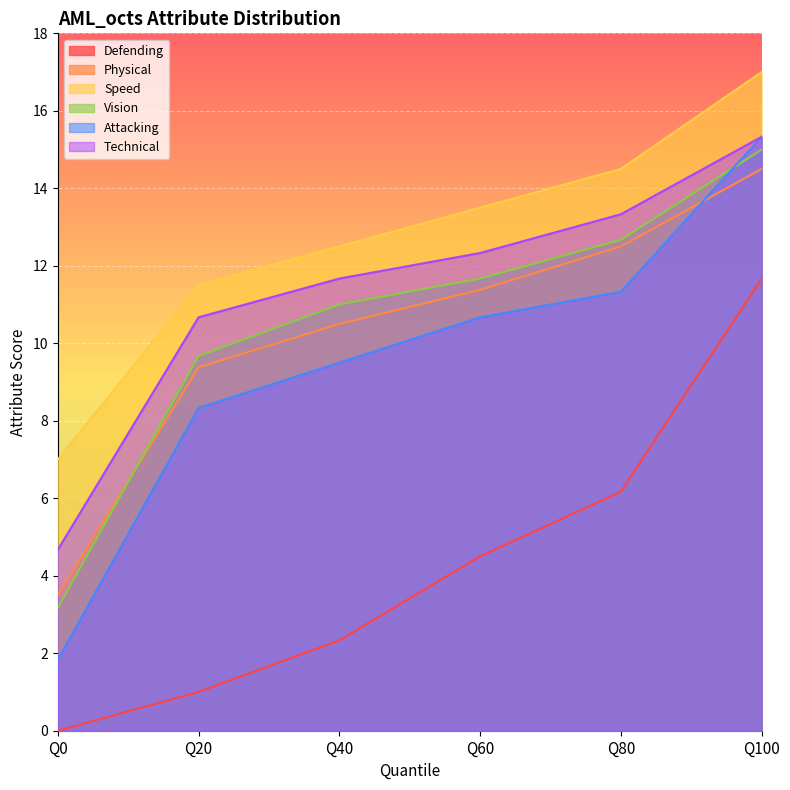

What is the sum of the Technical values at Q80 and Q40?

25.0